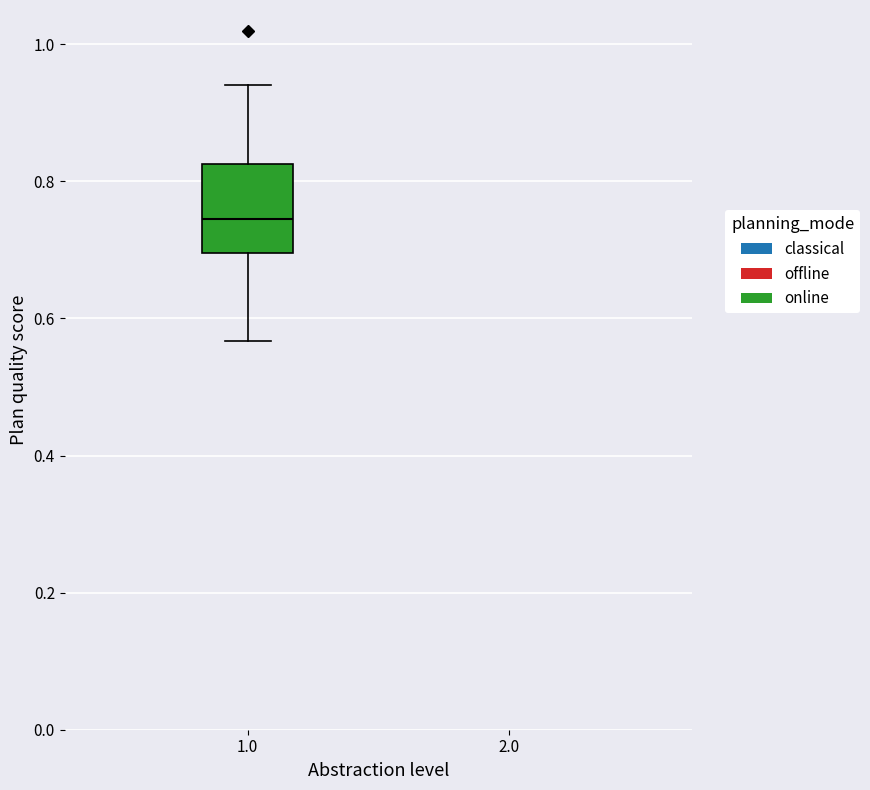

Read this box plot against the y-axis: the position of the median line, the range covered by the box, and the ends of both whiskers. The values are not printed on the chart, so give them approximately, as read against the axis.

median 0.74, box 0.70 to 0.82, whiskers 0.56 to 0.94